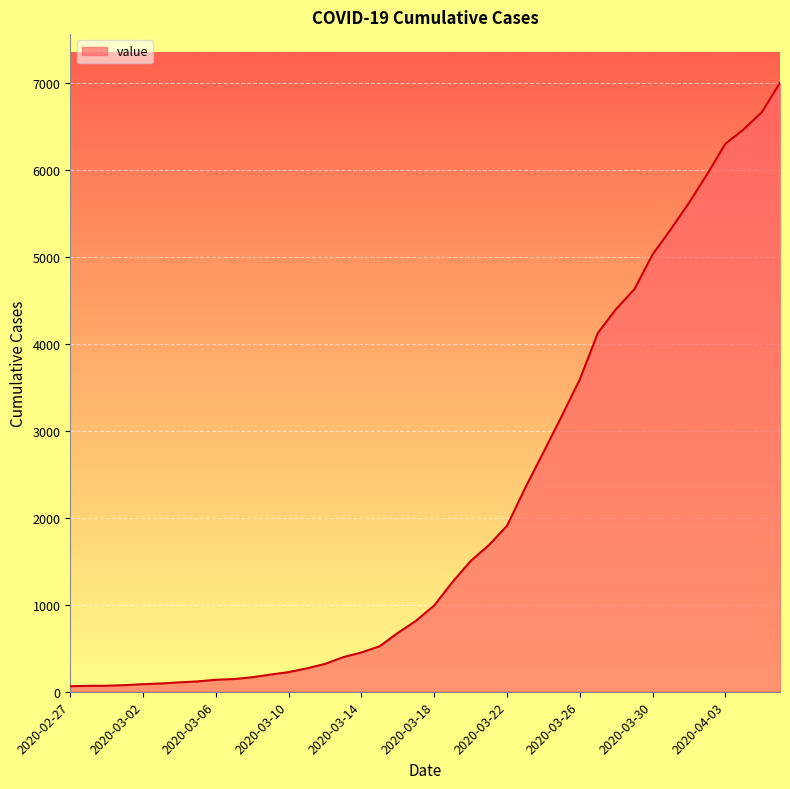

What is the difference between the maximum and minimum values?

6940